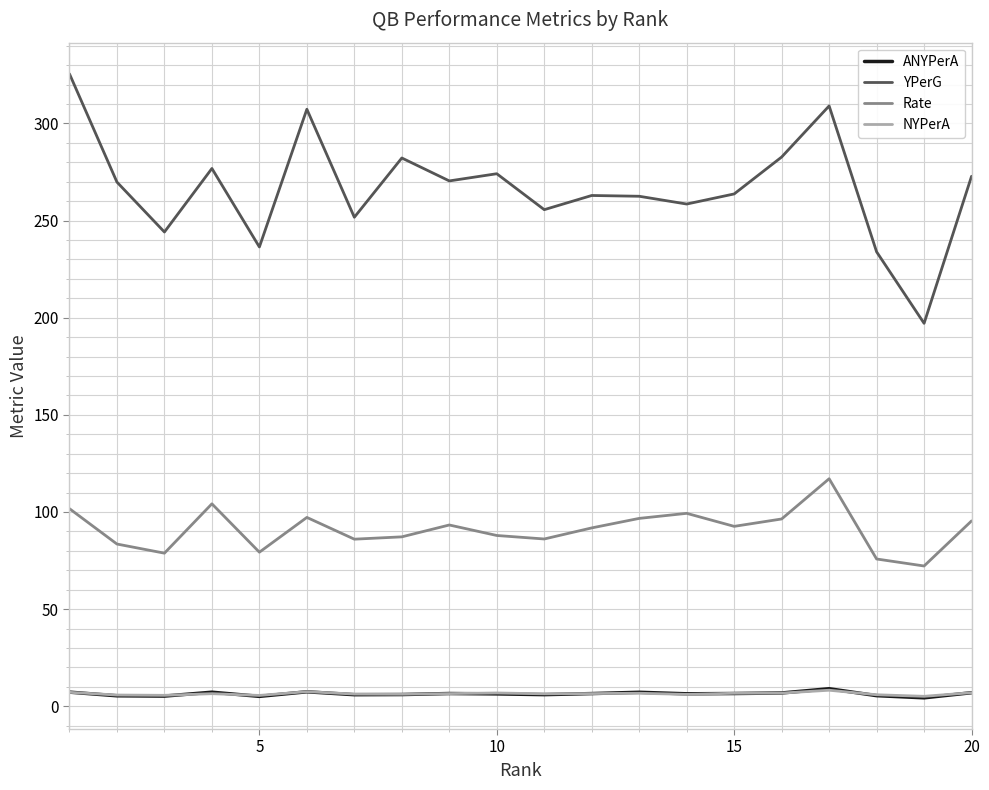

Which series has the largest total across all categories?

YPerG